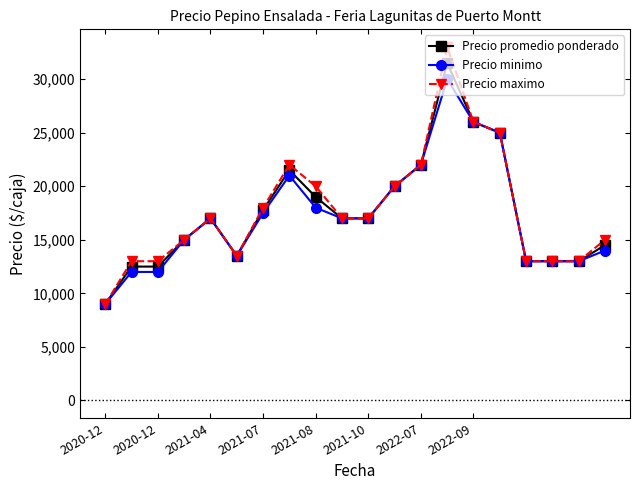

Rank the series by their maximum value, from highest to lowest.

Precio maximo, Precio promedio ponderado, Precio minimo